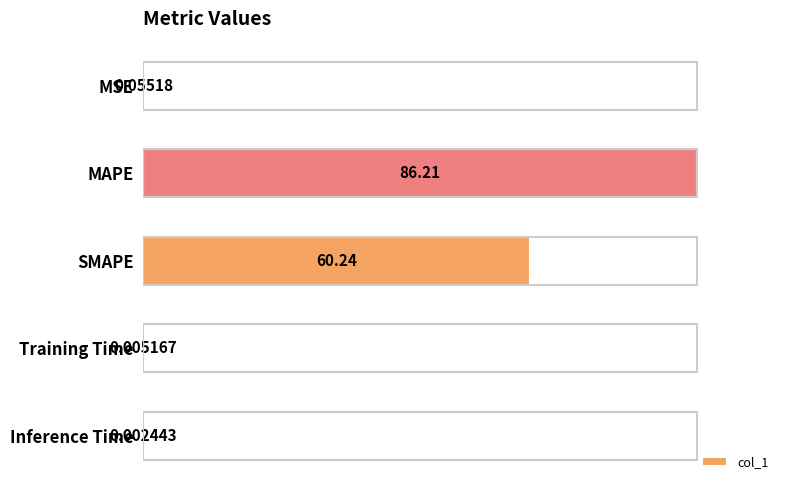

At which category does the chart reach its peak across all series?

MAPE